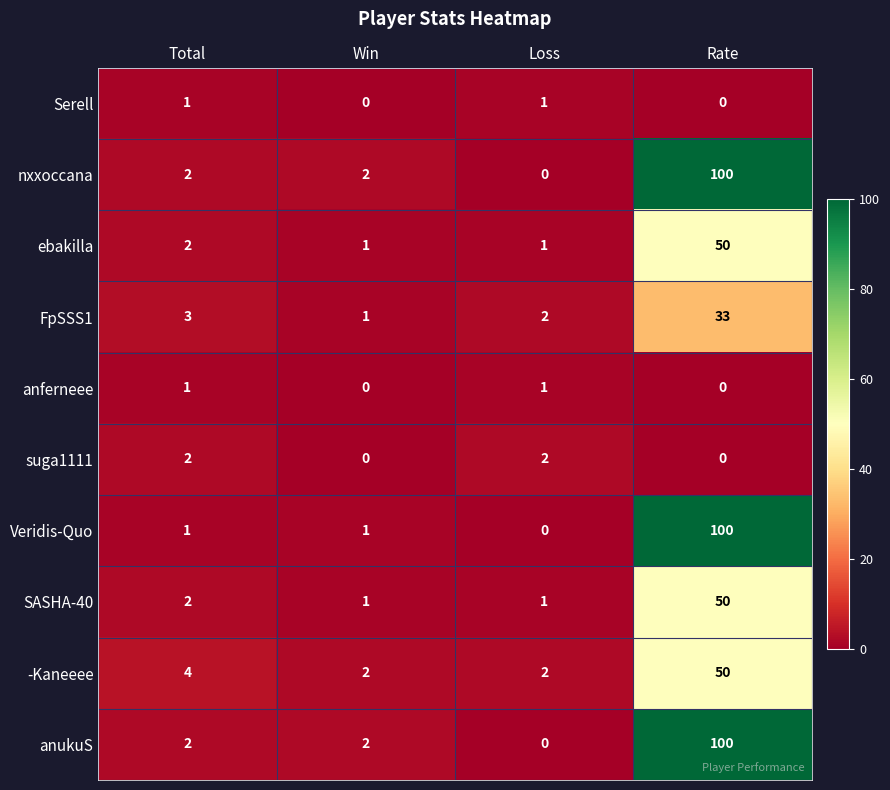

Is the value of Veridis-Quo at Win greater than the value of anukuS at Total?

No